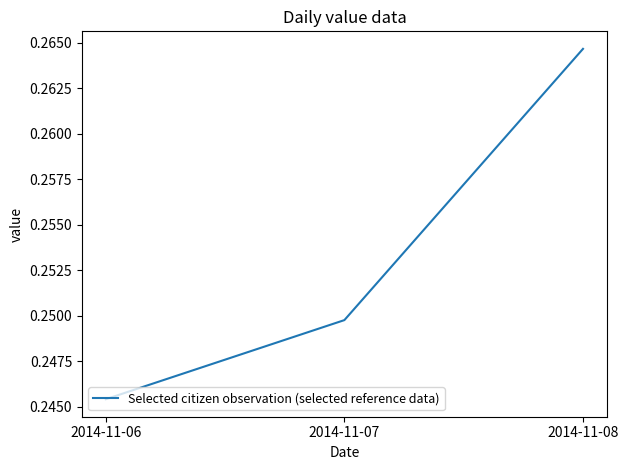

How many values are between 0 and 1?

3